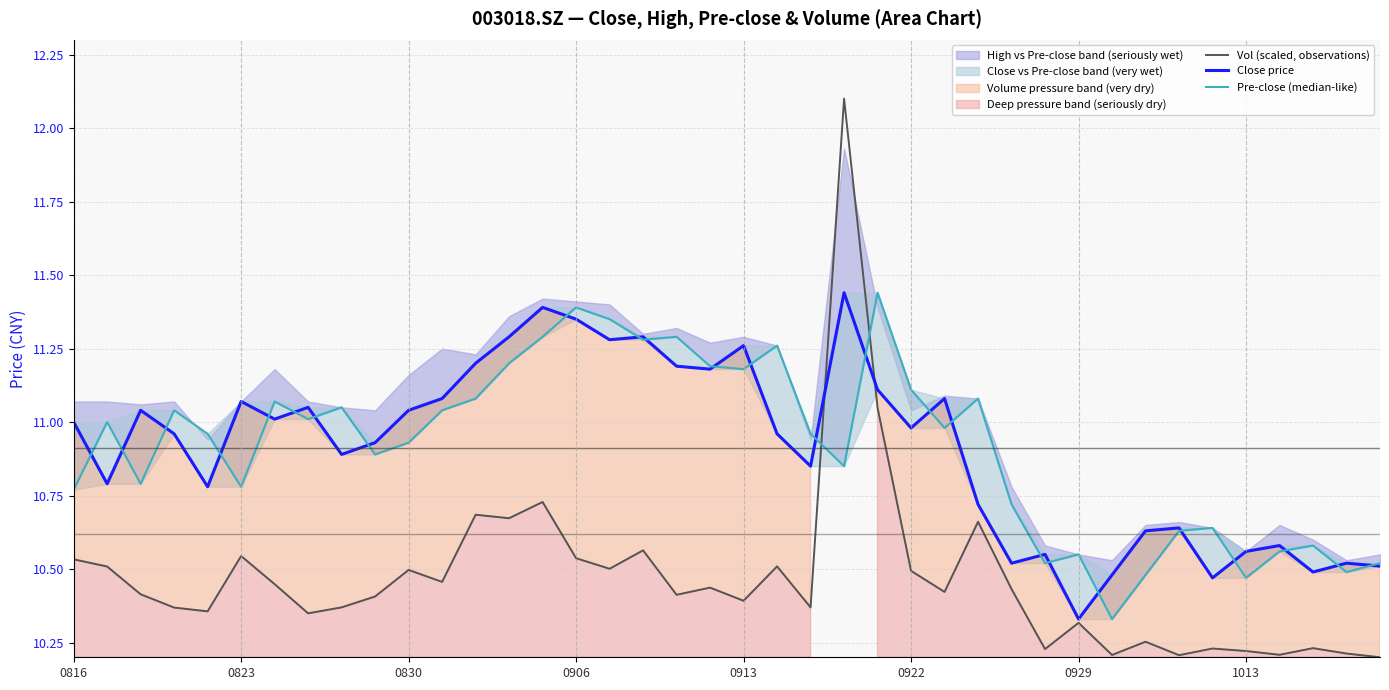

Reading left to right, list all the values displayed in this chart.

Vol (scaled, observations): 10.5	10.5	10.4	10.4	10.4	10.5	10.4	10.3	10.4	10.4	10.5	10.5	10.7	10.7	10.7	10.5	10.5	10.6	10.4	10.4	10.4	10.5	10.4	12.1	11.0	10.5	10.4	10.7	10.4	10.2	10.3	10.2	10.3	10.2	10.2	10.2	10.2	10.2	10.2	10.2
Close price: 11.0	10.8	11.0	11.0	10.8	11.1	11.0	11.1	10.9	10.9	11.0	11.1	11.2	11.3	11.4	11.3	11.3	11.3	11.2	11.2	11.3	11.0	10.8	11.4	11.1	11.0	11.1	10.7	10.5	10.6	10.3	10.5	10.6	10.6	10.5	10.6	10.6	10.5	10.5	10.5
Pre-close (median-like): 10.8	11.0	10.8	11.0	11.0	10.8	11.1	11.0	11.1	10.9	10.9	11.0	11.1	11.2	11.3	11.4	11.3	11.3	11.3	11.2	11.2	11.3	11.0	10.8	11.4	11.1	11.0	11.1	10.7	10.5	10.6	10.3	10.5	10.6	10.6	10.5	10.6	10.6	10.5	10.5